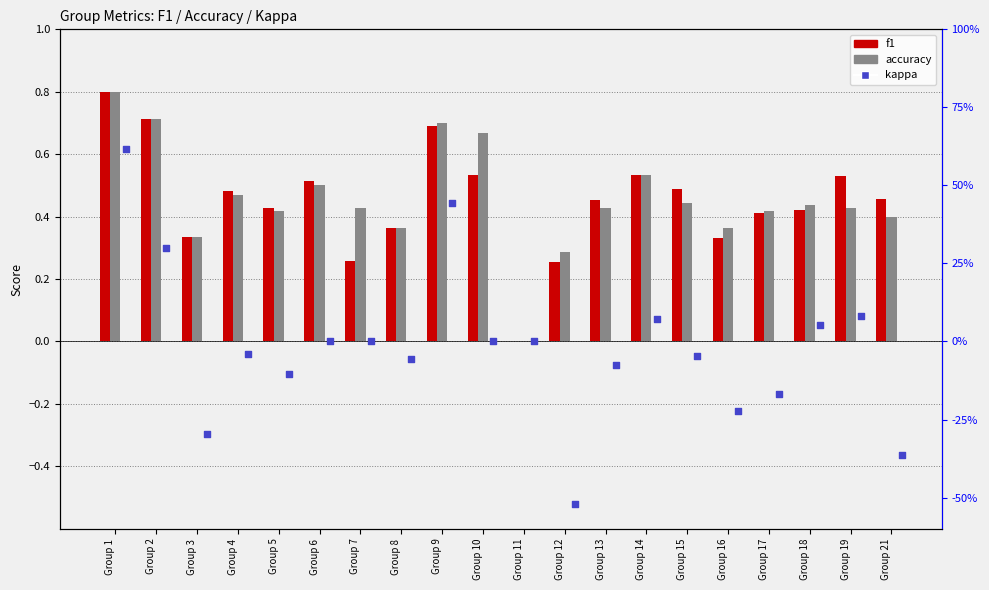

Which series reaches the maximum Y coordinate?

f1